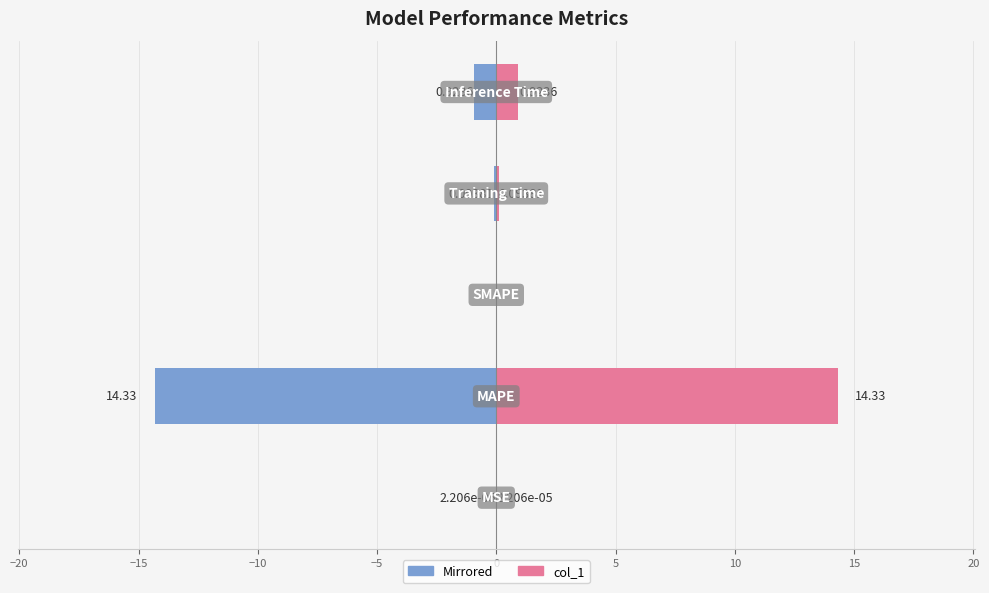

What is the sum of all Left (mirrored) values?

-15.3